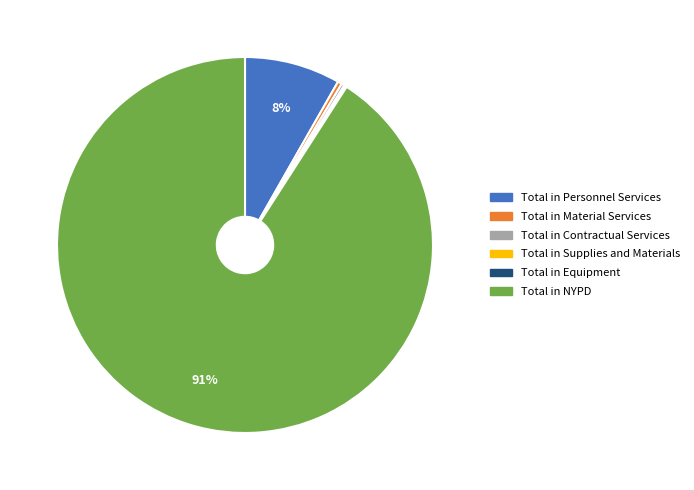

To the nearest percent, what is the average slice percentage?

17%